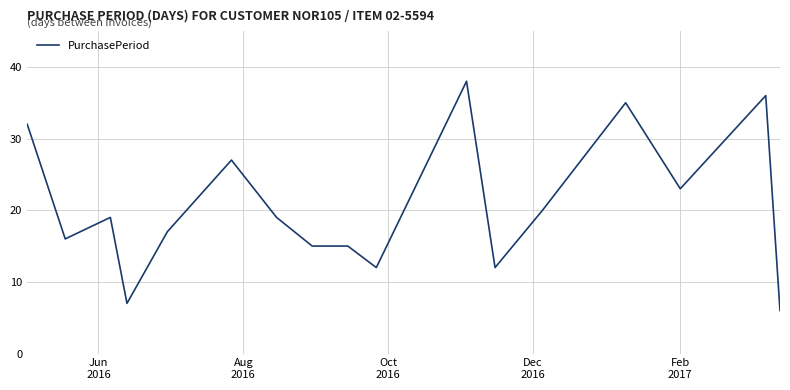

What is the smallest value displayed?

6